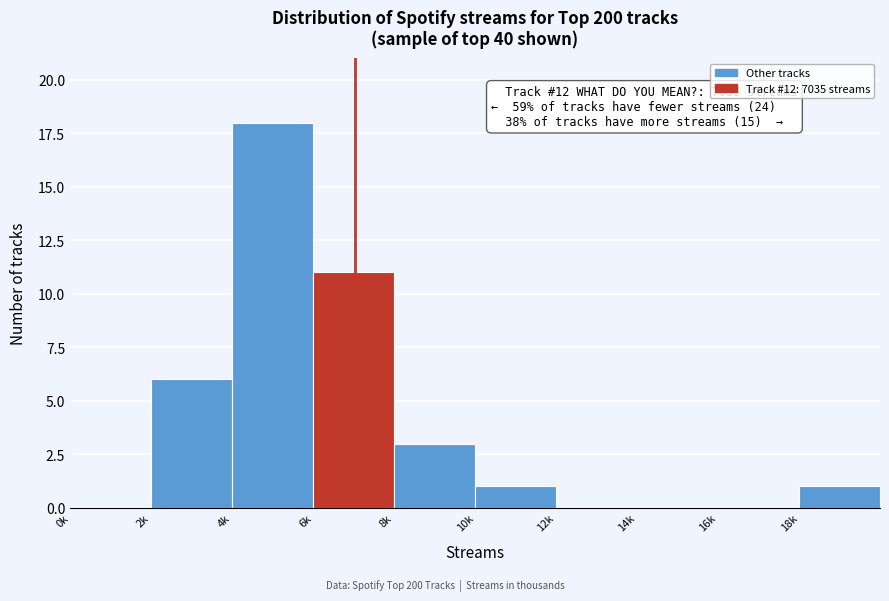

Reading left to right, what are all the values shown in this chart?

0k=0	2k=6	4k=18	6k=11	8k=3	10k=1	12k=0	14k=0	16k=0	18k=1